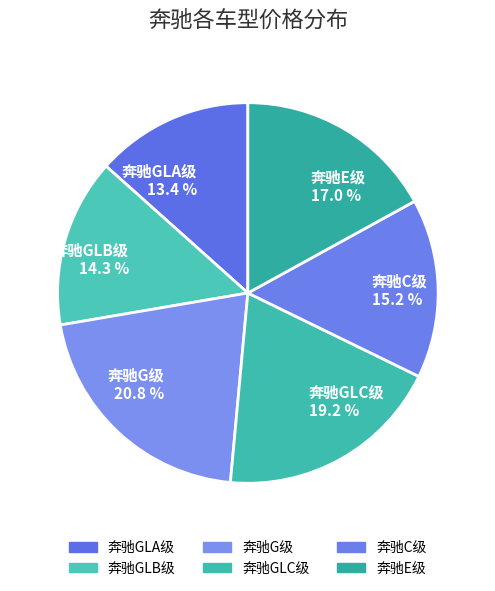

Is it true that 奔驰GLA级 is 21% of the pie?

False